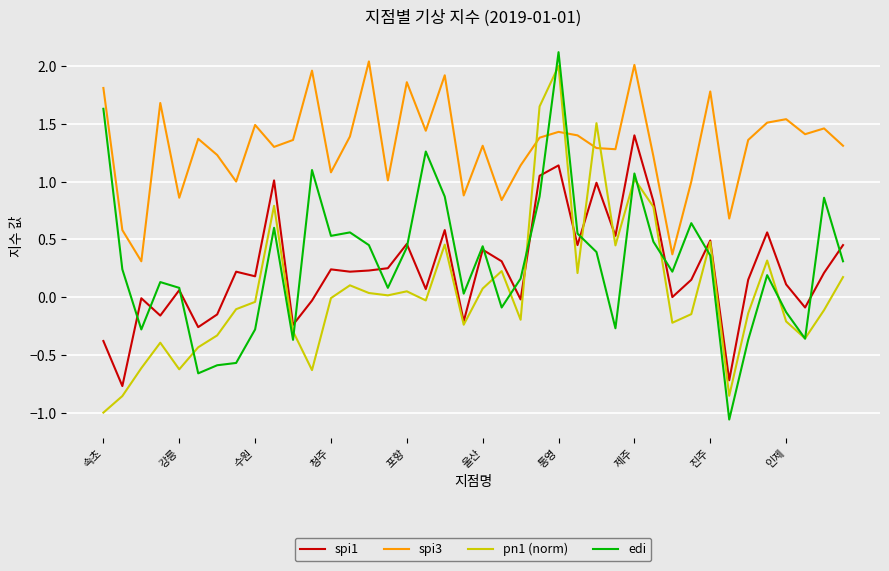

What is the difference between the maximum and minimum values in the spi3 series?

1.7